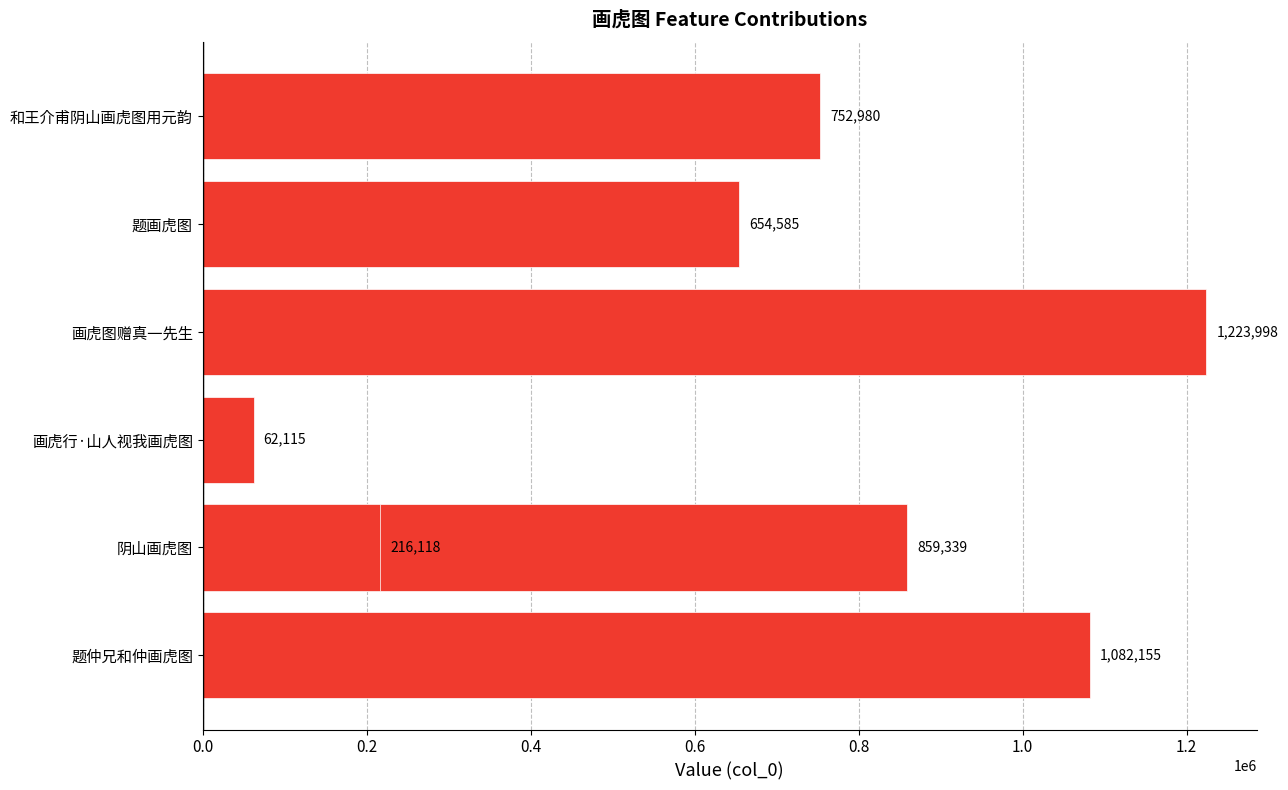

Are the bars horizontal?

Yes